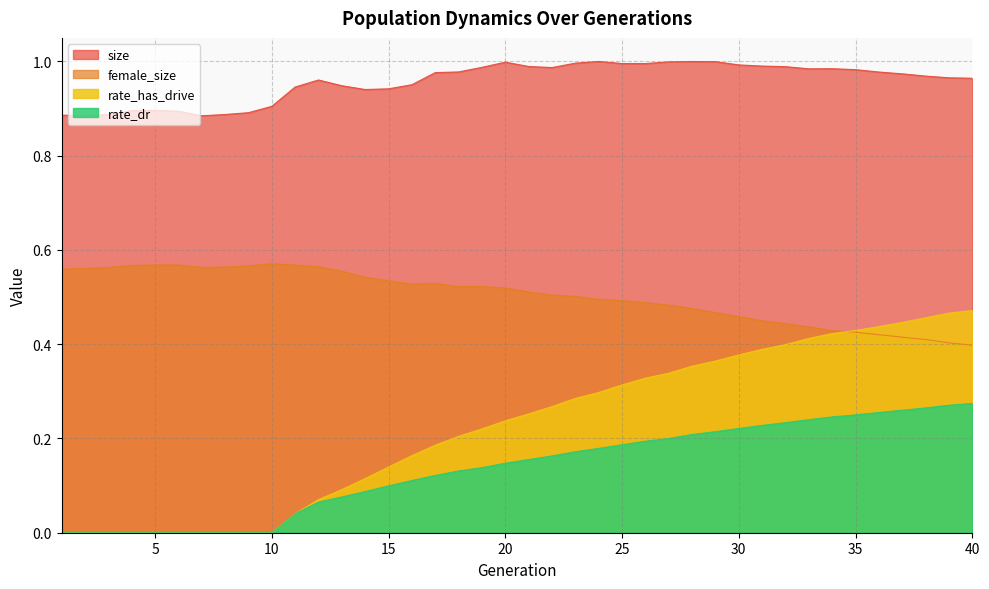

Reading right to left, transcribe all the data shown in this chart.

size: 1.0	1.0	1.0	1.0	1.0	1.0	1.0	1.0	1.0	1.0	1.0	1.0	1.0	1.0	1.0	1.0	1.0	1.0	1.0	1.0	1.0	1.0	1.0	1.0	1.0	0.9	0.9	0.9	1.0	0.9	0.9	0.9	0.9	0.9	0.9	0.9	0.9	0.9	0.9	0.9
female_size: 0.4	0.4	0.4	0.4	0.4	0.4	0.4	0.4	0.4	0.4	0.5	0.5	0.5	0.5	0.5	0.5	0.5	0.5	0.5	0.5	0.5	0.5	0.5	0.5	0.5	0.5	0.5	0.6	0.6	0.6	0.6	0.6	0.6	0.6	0.6	0.6	0.6	0.6	0.6	0.6
rate_dr: 0.3	0.3	0.3	0.3	0.3	0.3	0.2	0.2	0.2	0.2	0.2	0.2	0.2	0.2	0.2	0.2	0.2	0.2	0.2	0.2	0.1	0.1	0.1	0.1	0.1	0.1	0.1	0.1	0.1	0.0	0.0	0.0	0.0	0.0	0.0	0.0	0.0	0.0	0.0	0.0
rate_has_drive: 0.5	0.5	0.5	0.4	0.4	0.4	0.4	0.4	0.4	0.4	0.4	0.4	0.4	0.3	0.3	0.3	0.3	0.3	0.3	0.3	0.2	0.2	0.2	0.2	0.2	0.1	0.1	0.1	0.1	0.0	0.0	0.0	0.0	0.0	0.0	0.0	0.0	0.0	0.0	0.0